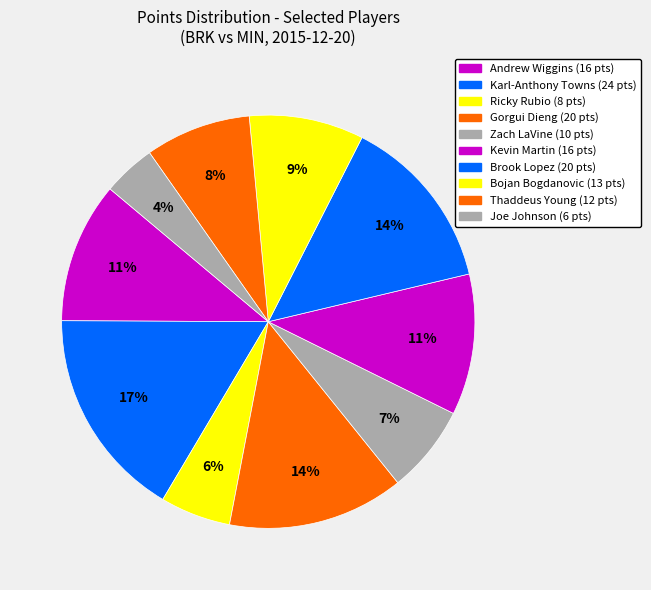

Which category has the smallest portion of the pie?

Joe Johnson